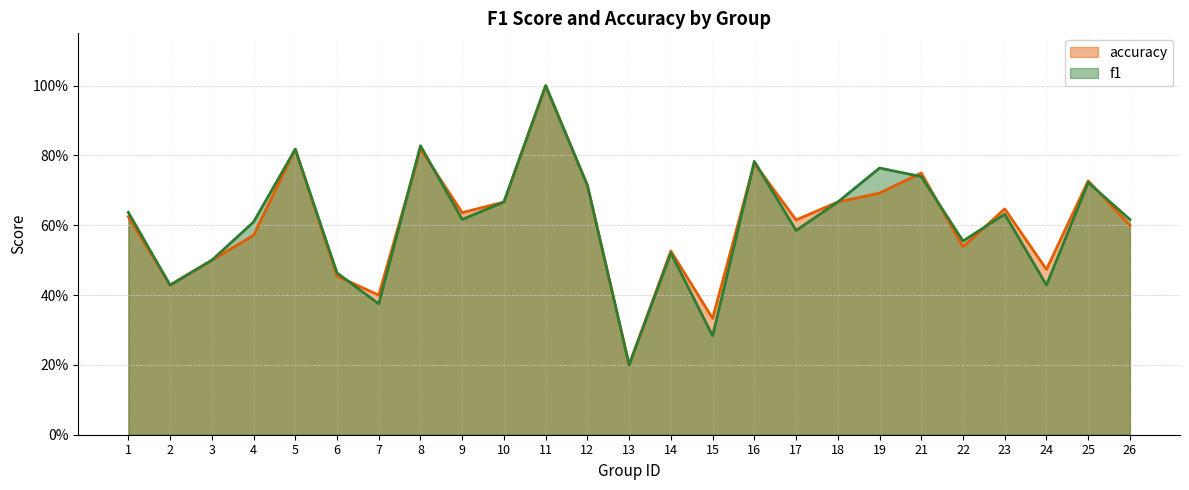

Does the chart have visible grid lines?

Yes